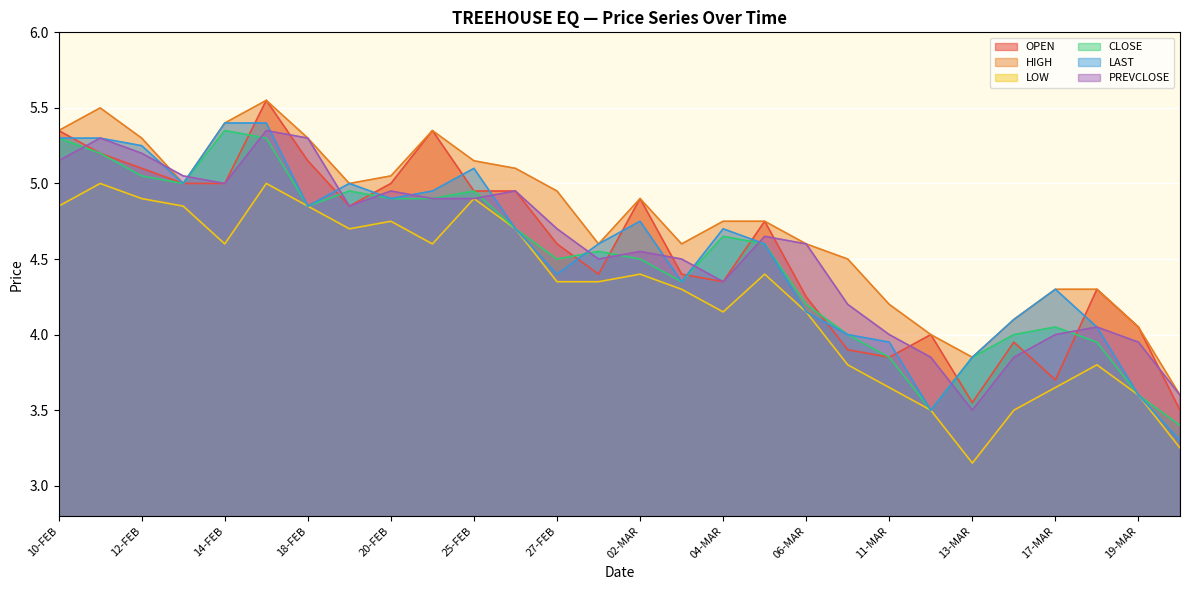

Reading left to right, list all the values displayed in this chart.

OPEN: 20-MAR=3.5	19-MAR=4.0	18-MAR=4.3	17-MAR=3.7	16-MAR=4.0	13-MAR=3.5	12-MAR=4.0	11-MAR=3.9	09-MAR=3.9	06-MAR=4.2	05-MAR=4.8	04-MAR=4.3	03-MAR=4.4	02-MAR=4.9	28-FEB=4.4	27-FEB=4.6	26-FEB=5.0	25-FEB=5.0	24-FEB=5.3	20-FEB=5.0	19-FEB=4.8	18-FEB=5.2	17-FEB=5.5	14-FEB=5.0	13-FEB=5.0	12-FEB=5.1	11-FEB=5.2	10-FEB=5.3
HIGH: 20-MAR=3.6	19-MAR=4.0	18-MAR=4.3	17-MAR=4.3	16-MAR=4.1	13-MAR=3.9	12-MAR=4.0	11-MAR=4.2	09-MAR=4.5	06-MAR=4.6	05-MAR=4.8	04-MAR=4.8	03-MAR=4.6	02-MAR=4.9	28-FEB=4.6	27-FEB=5.0	26-FEB=5.1	25-FEB=5.2	24-FEB=5.3	20-FEB=5.0	19-FEB=5.0	18-FEB=5.3	17-FEB=5.5	14-FEB=5.4	13-FEB=5.0	12-FEB=5.3	11-FEB=5.5	10-FEB=5.3
LOW: 20-MAR=3.2	19-MAR=3.6	18-MAR=3.8	17-MAR=3.6	16-MAR=3.5	13-MAR=3.1	12-MAR=3.5	11-MAR=3.6	09-MAR=3.8	06-MAR=4.2	05-MAR=4.4	04-MAR=4.2	03-MAR=4.3	02-MAR=4.4	28-FEB=4.3	27-FEB=4.3	26-FEB=4.7	25-FEB=4.9	24-FEB=4.6	20-FEB=4.8	19-FEB=4.7	18-FEB=4.8	17-FEB=5.0	14-FEB=4.6	13-FEB=4.8	12-FEB=4.9	11-FEB=5.0	10-FEB=4.8
CLOSE: 20-MAR=3.4	19-MAR=3.6	18-MAR=4.0	17-MAR=4.0	16-MAR=4.0	13-MAR=3.9	12-MAR=3.5	11-MAR=3.9	09-MAR=4.0	06-MAR=4.2	05-MAR=4.6	04-MAR=4.7	03-MAR=4.3	02-MAR=4.5	28-FEB=4.5	27-FEB=4.5	26-FEB=4.7	25-FEB=5.0	24-FEB=4.9	20-FEB=4.9	19-FEB=5.0	18-FEB=4.8	17-FEB=5.3	14-FEB=5.3	13-FEB=5.0	12-FEB=5.0	11-FEB=5.2	10-FEB=5.3
LAST: 20-MAR=3.3	19-MAR=3.6	18-MAR=4.0	17-MAR=4.3	16-MAR=4.1	13-MAR=3.9	12-MAR=3.5	11-MAR=4.0	09-MAR=4.0	06-MAR=4.2	05-MAR=4.6	04-MAR=4.7	03-MAR=4.3	02-MAR=4.8	28-FEB=4.6	27-FEB=4.4	26-FEB=4.7	25-FEB=5.1	24-FEB=5.0	20-FEB=4.9	19-FEB=5.0	18-FEB=4.8	17-FEB=5.4	14-FEB=5.4	13-FEB=5.0	12-FEB=5.2	11-FEB=5.3	10-FEB=5.3
PREVCLOSE: 20-MAR=3.6	19-MAR=4.0	18-MAR=4.0	17-MAR=4.0	16-MAR=3.9	13-MAR=3.5	12-MAR=3.9	11-MAR=4.0	09-MAR=4.2	06-MAR=4.6	05-MAR=4.7	04-MAR=4.3	03-MAR=4.5	02-MAR=4.5	28-FEB=4.5	27-FEB=4.7	26-FEB=5.0	25-FEB=4.9	24-FEB=4.9	20-FEB=5.0	19-FEB=4.8	18-FEB=5.3	17-FEB=5.3	14-FEB=5.0	13-FEB=5.0	12-FEB=5.2	11-FEB=5.3	10-FEB=5.2